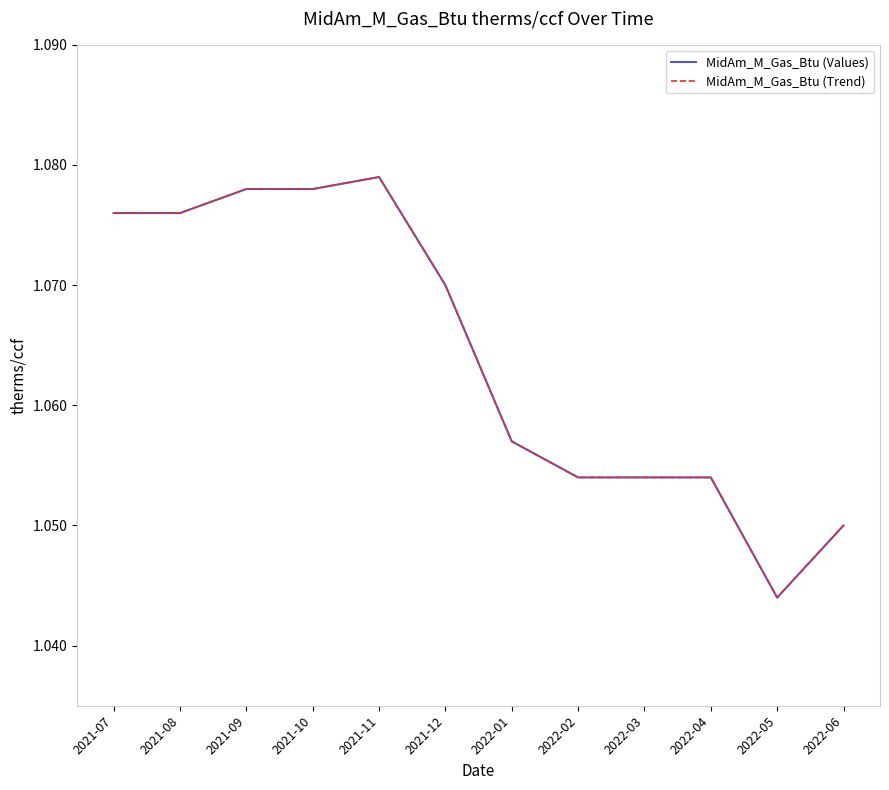

Reading left to right, extract all data points from this chart.

MidAm_M_Gas_Btu (Values): 1.1	1.1	1.1	1.1	1.1	1.1	1.1	1.1	1.1	1.1	1.0	1.1
MidAm_M_Gas_Btu (Trend): 1.1	1.1	1.1	1.1	1.1	1.1	1.1	1.1	1.1	1.1	1.0	1.1